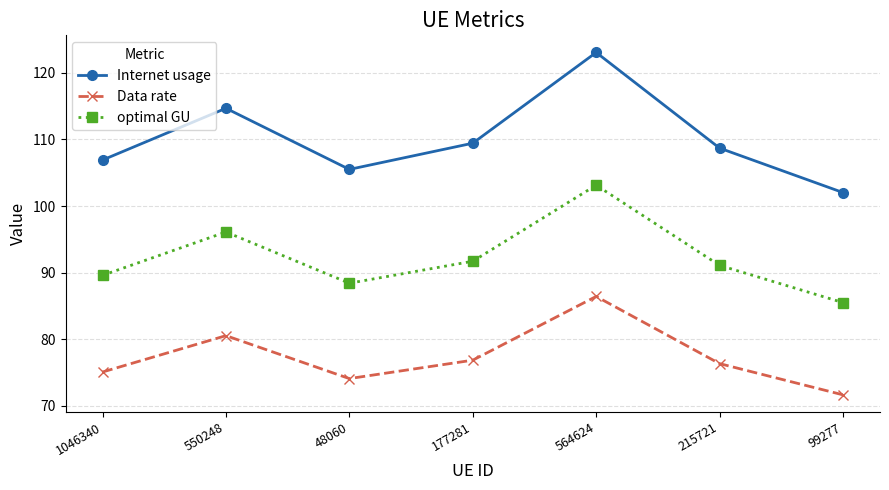

Is this an area chart (filled region under the line)?

No